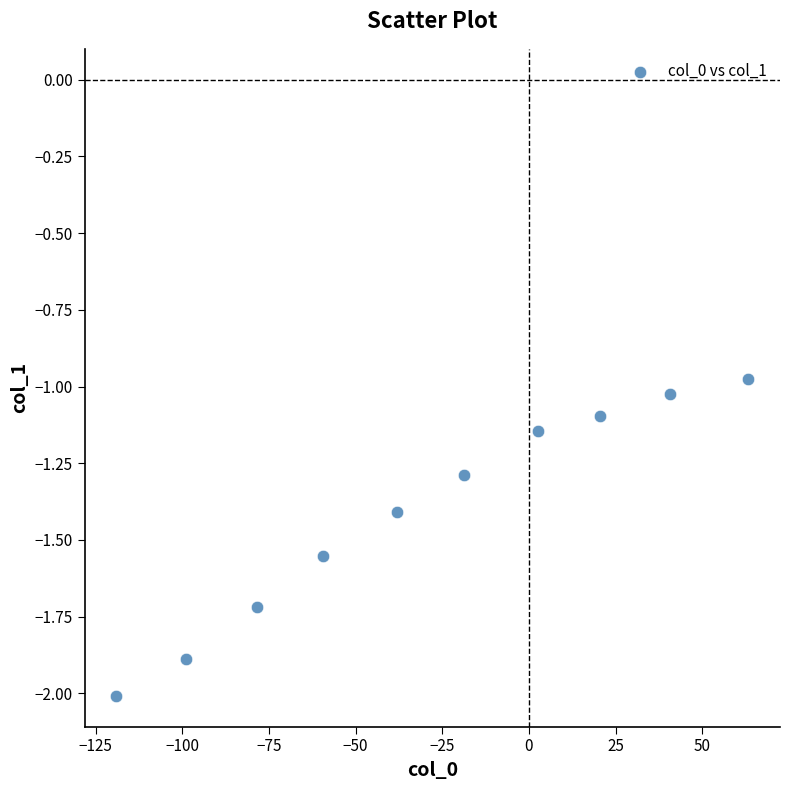

What is the range of Y values (max minus min)?

1.0